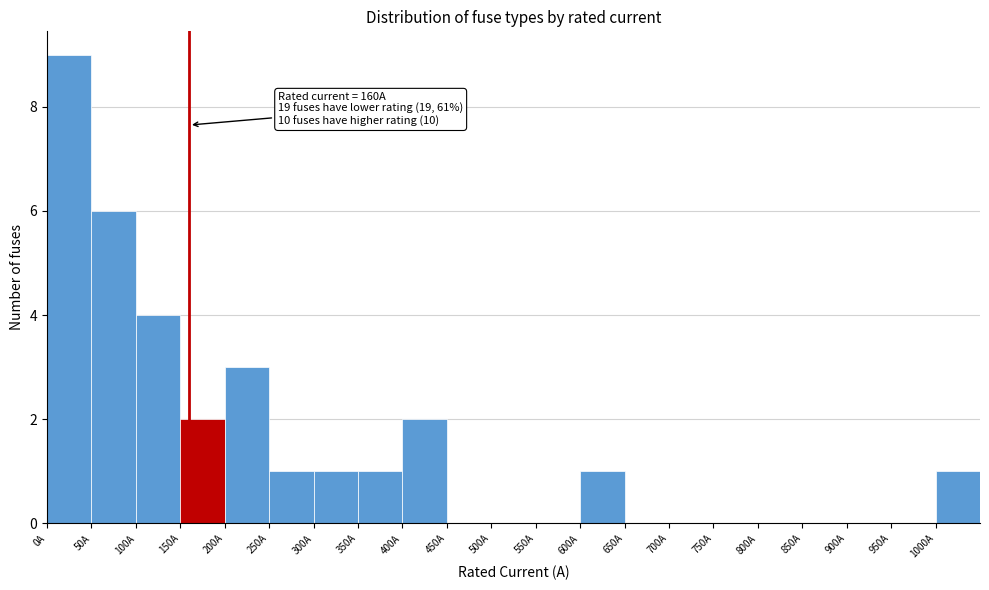

Over which range of the x-axis is the bar tallest?

0 to 50